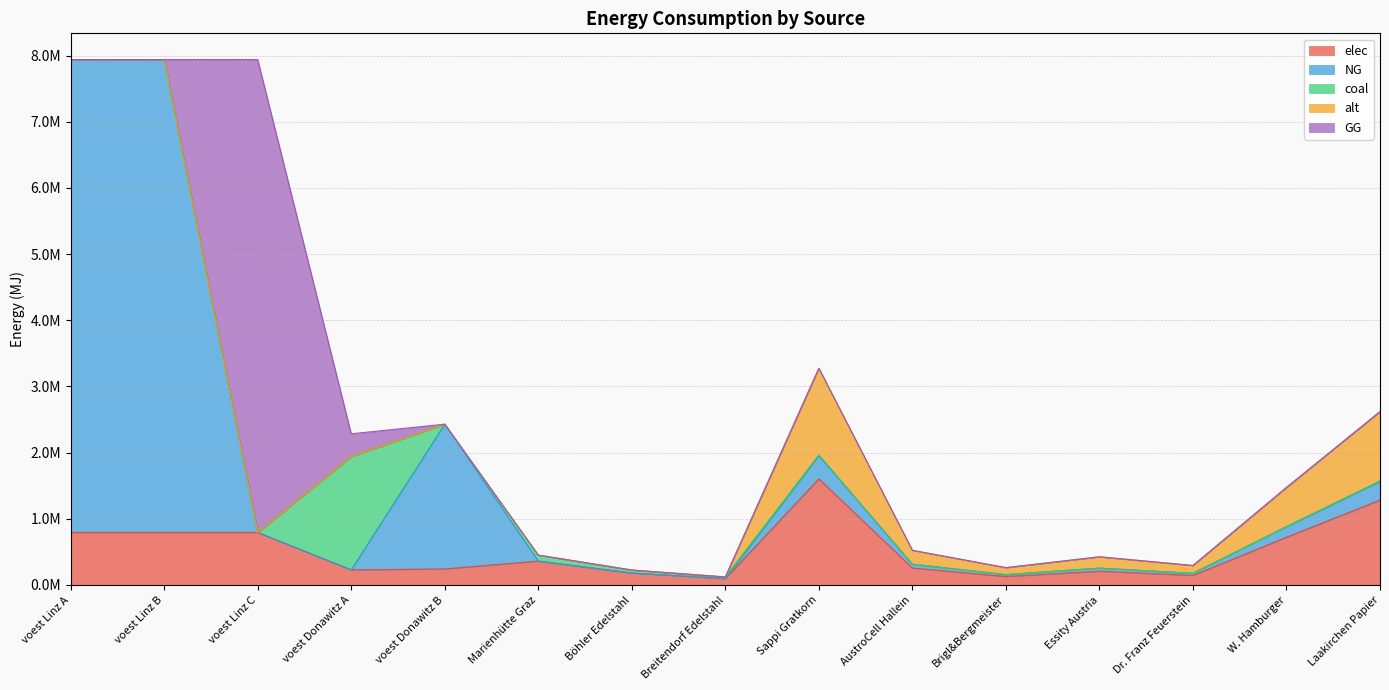

What are all the series names shown in the legend?

elec, NG, coal, alt, GG